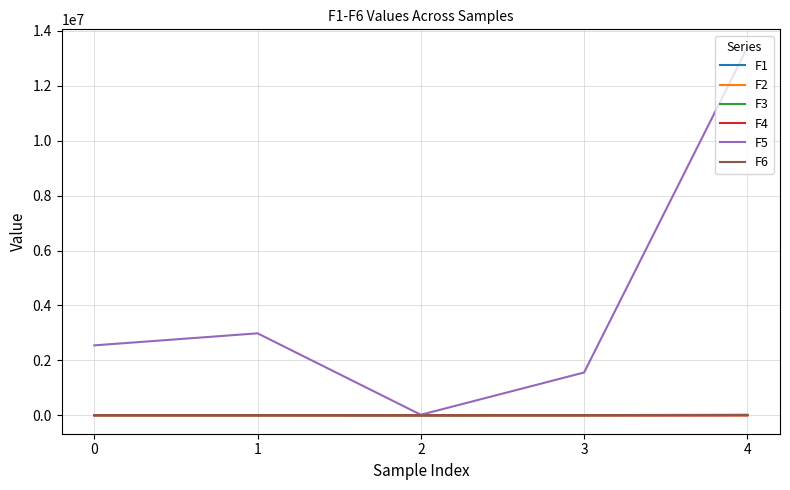

How many interior local valleys does the F5 series have?

1